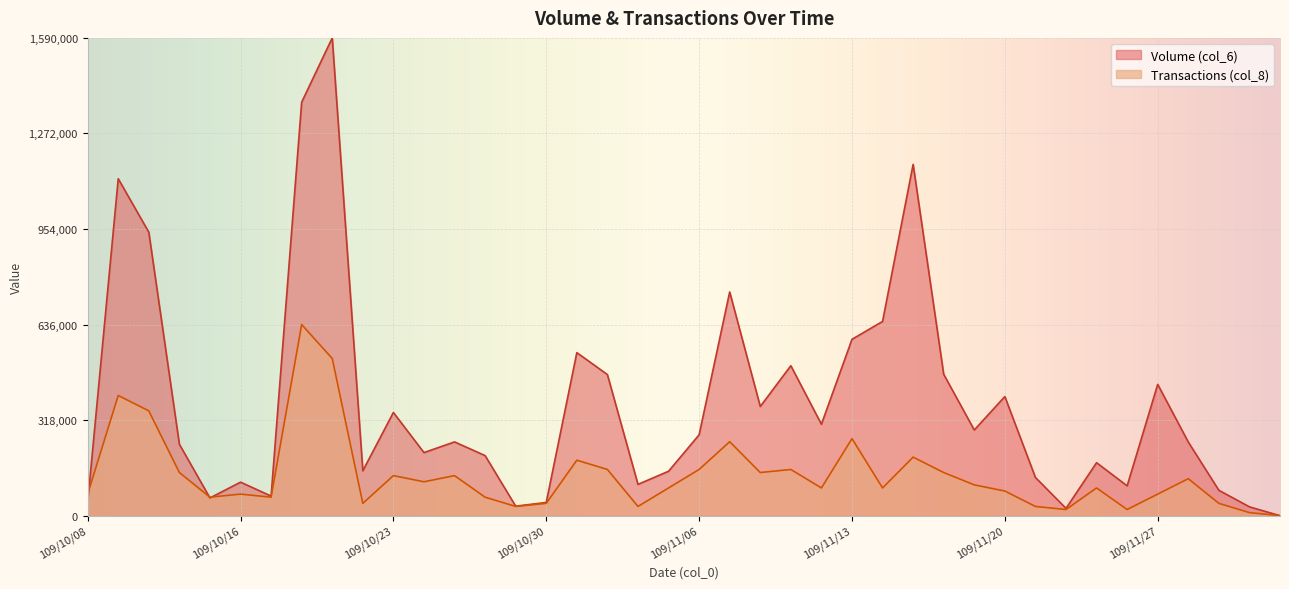

The value of Transactions (col_8) at 109/10/13 is 348774.2. True or false?

True